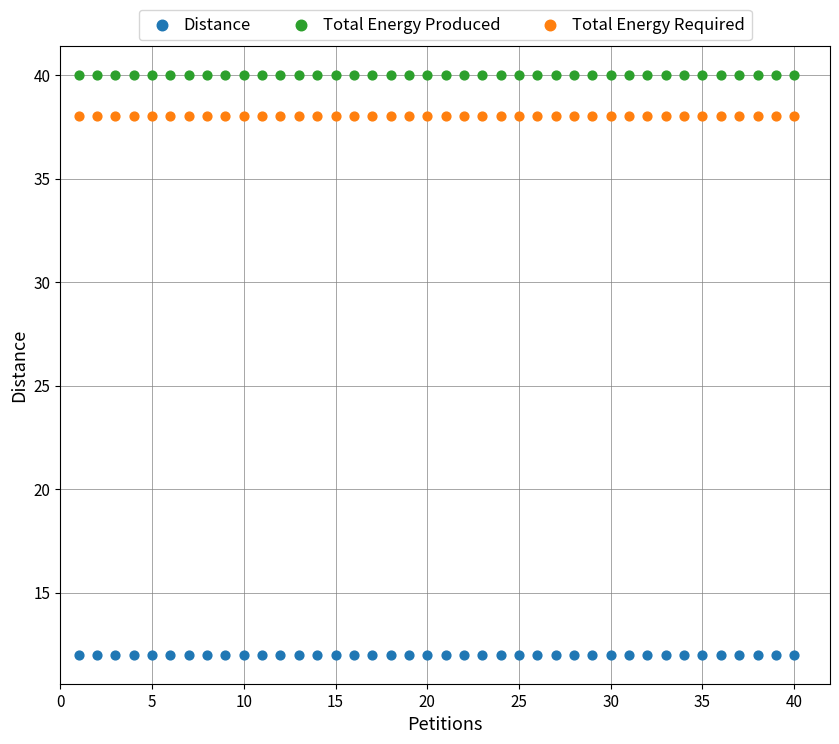

Which series reaches the minimum Y coordinate?

Distance